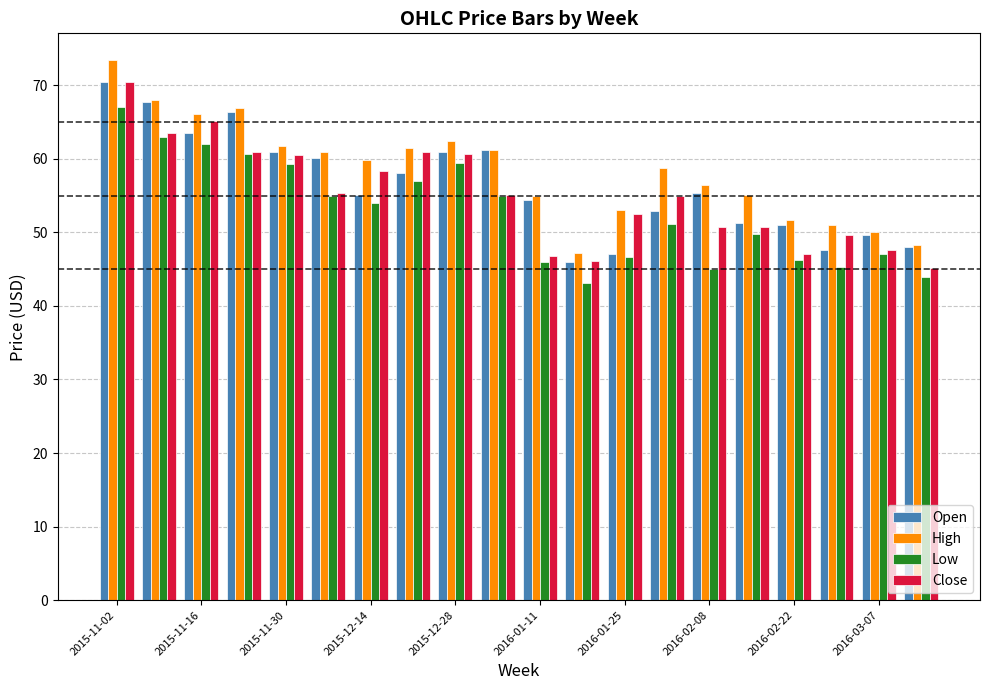

What is the difference between the second highest and minimum values in the Close series?

20.0